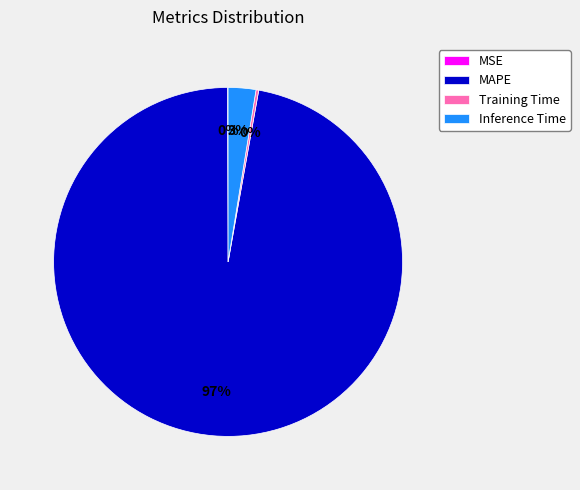

True or false: MAPE accounts for 97% of the total.

True